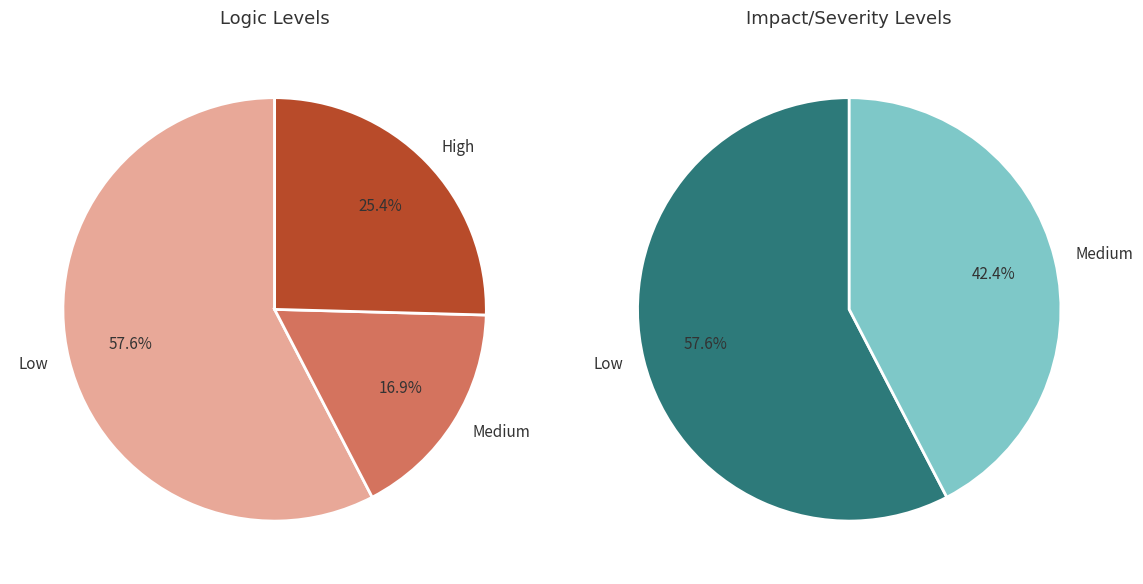

Do 2 and 4 together represent more than half of the pie?

No